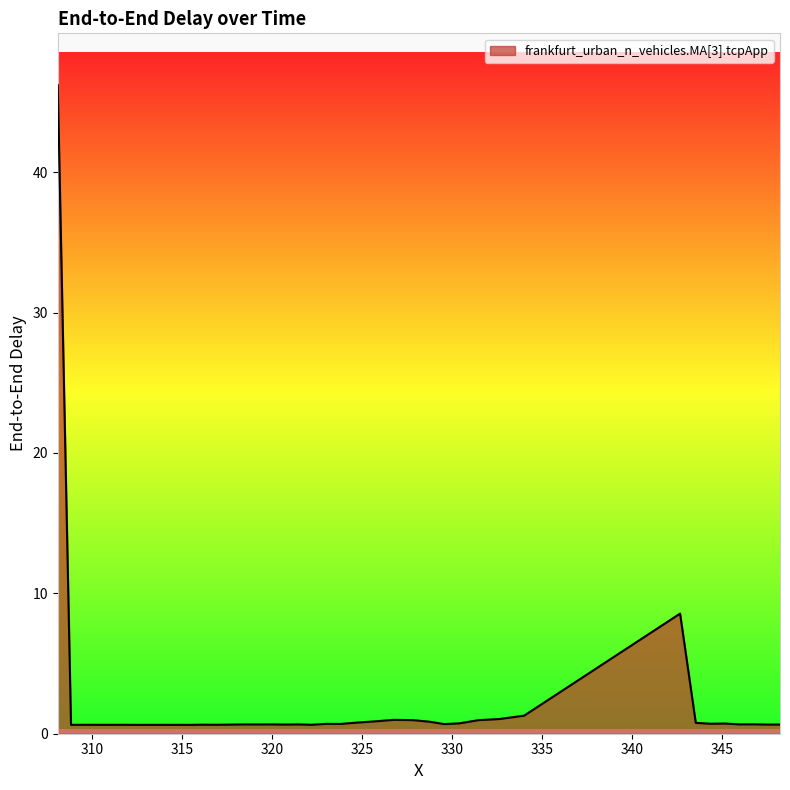

How many distinct data groups are displayed?

1